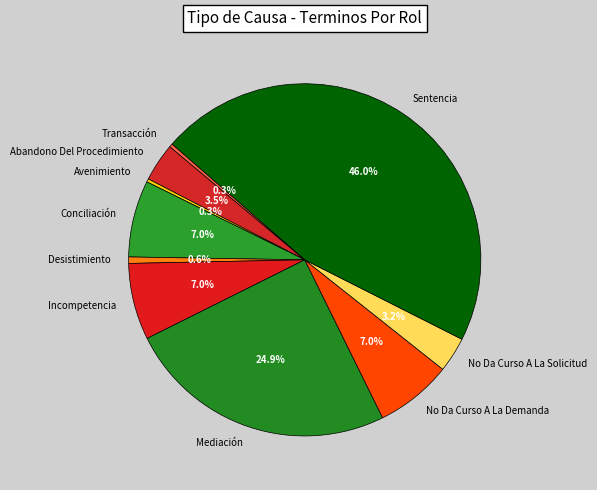

Which category has the biggest portion of the pie?

Sentencia